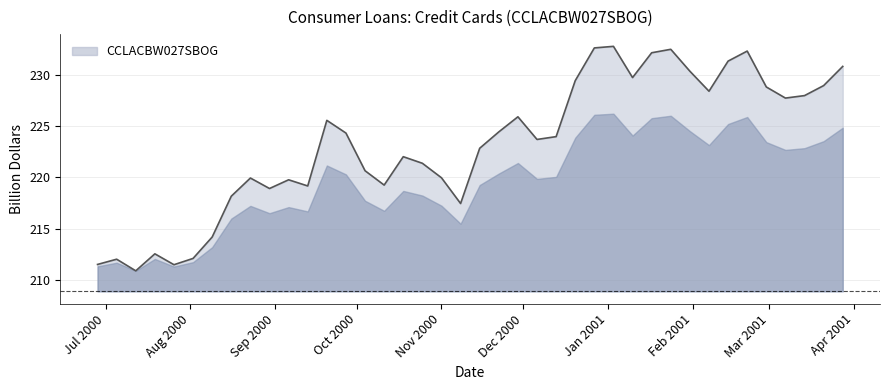

How many lines are shown in the chart?

1